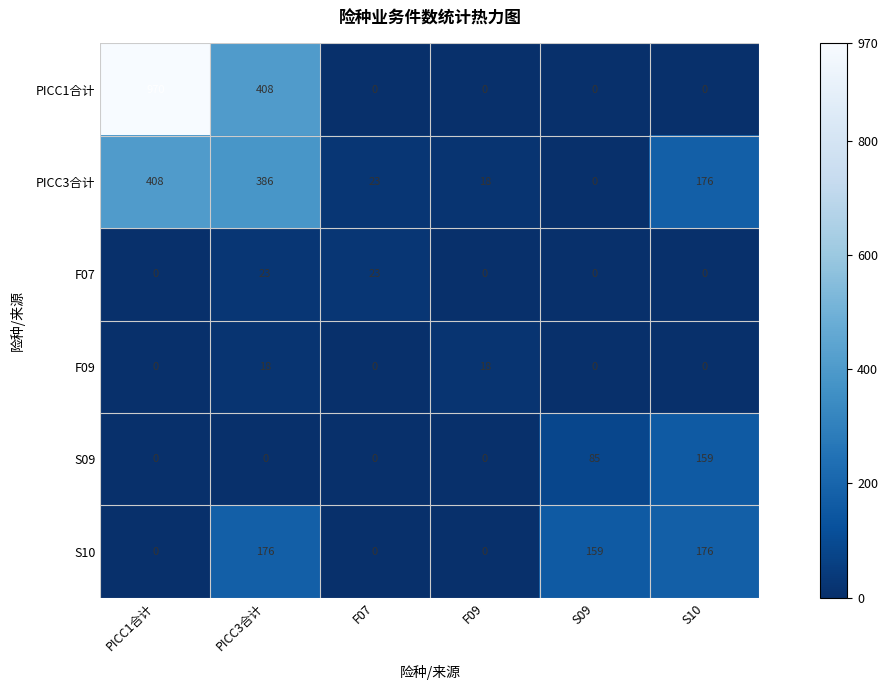

True or false: S09 has a value of 0 at PICC1合计.

True